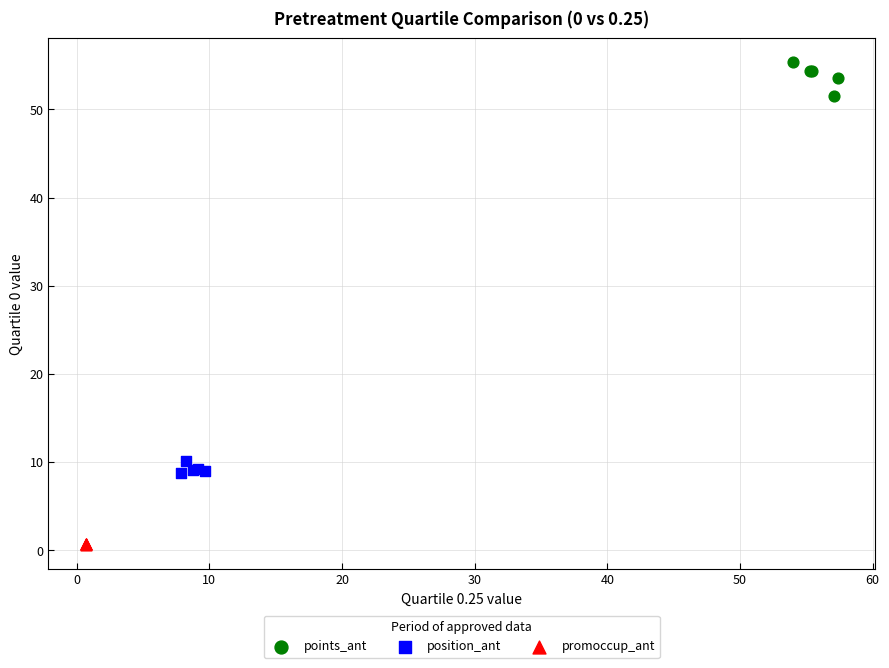

What are all the series names shown in the legend?

points_ant, position_ant, promoccup_ant